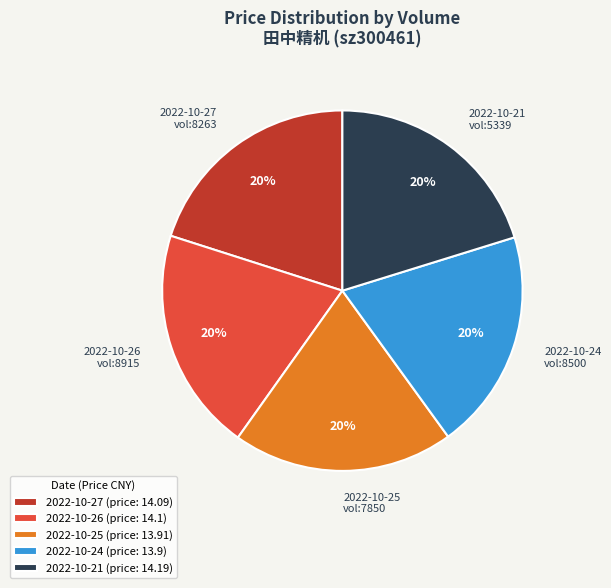

True or false: 2022-10-21 vol:5339 accounts for 20% of the total.

True